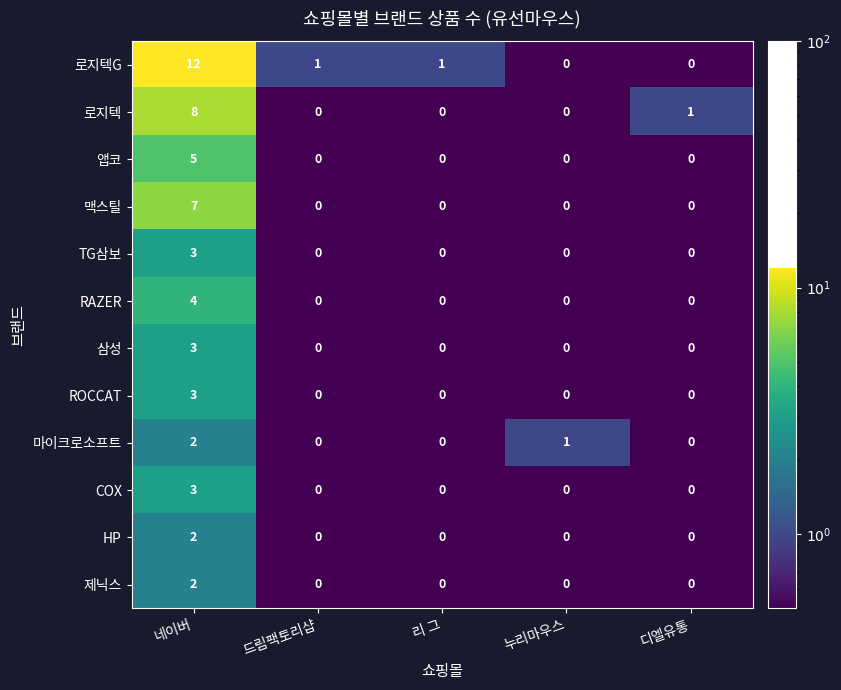

Which label corresponds to the largest value in the chart?

네이버